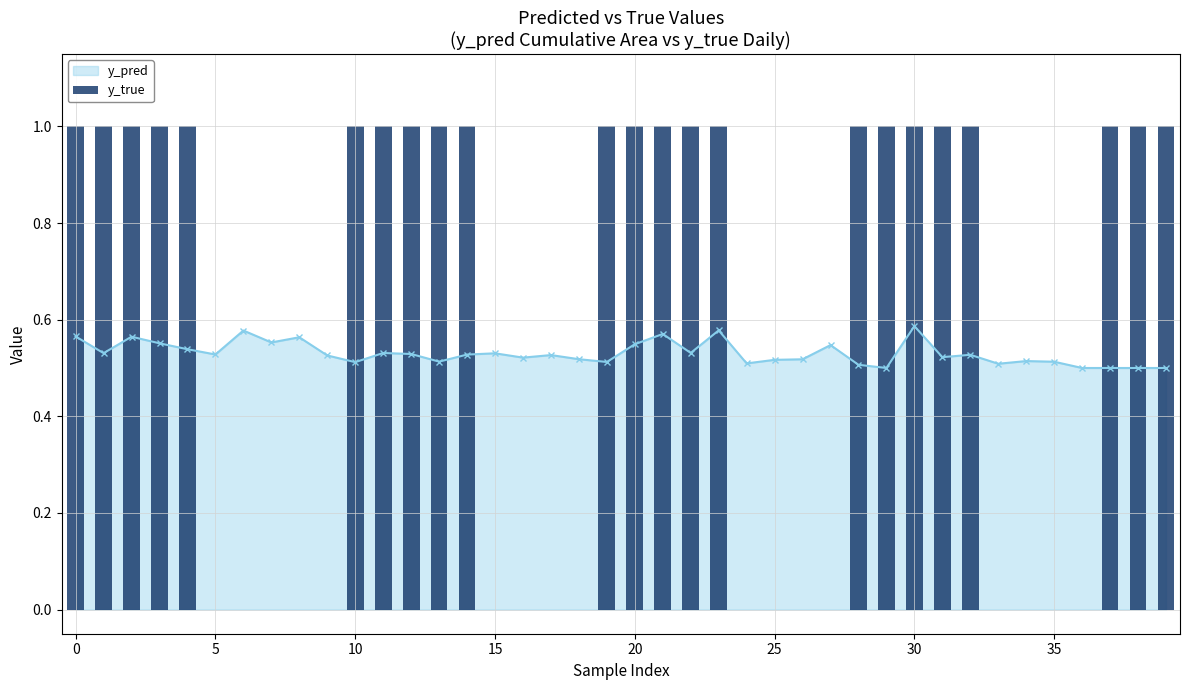

The value at 31 is 0. True or false?

False